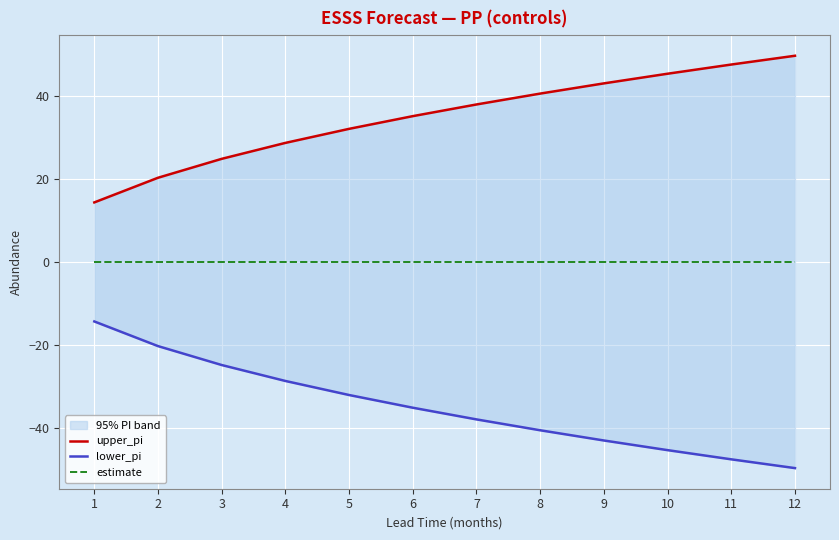

True or false: lower_pi and upper_pi intersect in this chart.

False